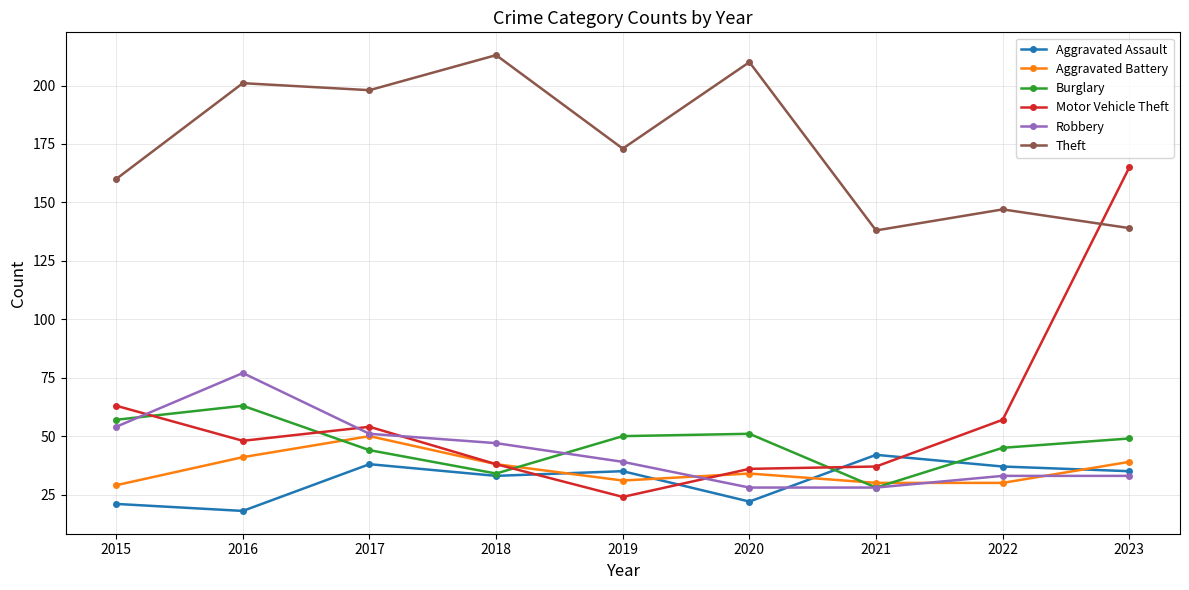

What is the spread (max minus min) of values at 2016?

183